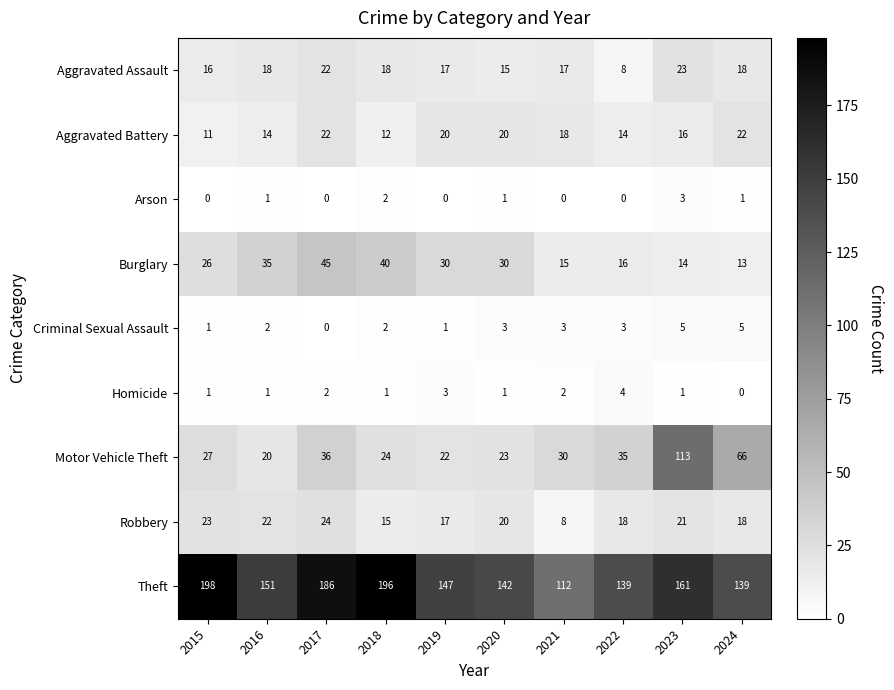

Count the Homicide values in the range 1 to 2.

7